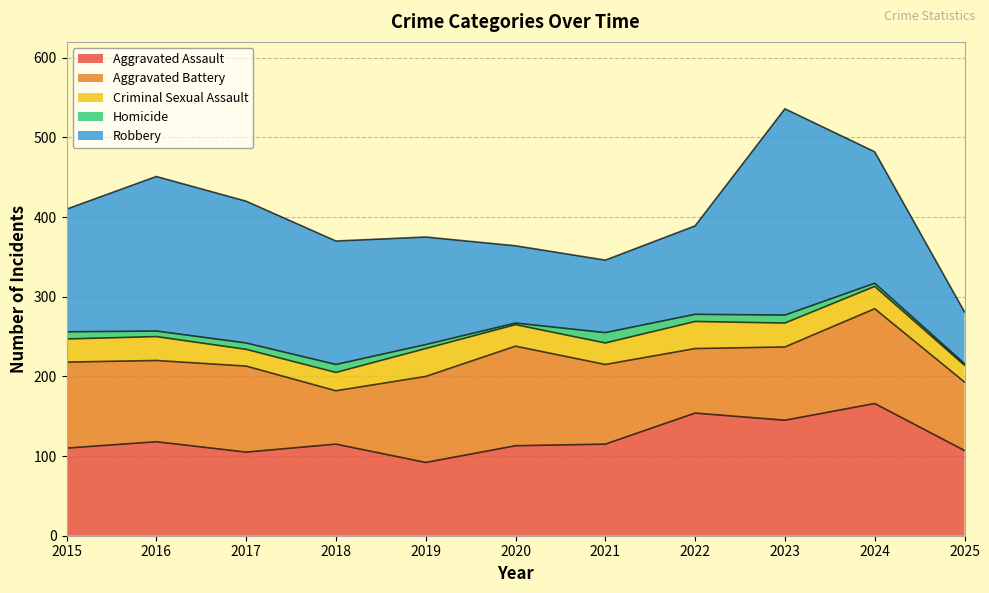

How many lines are shown in the chart?

5